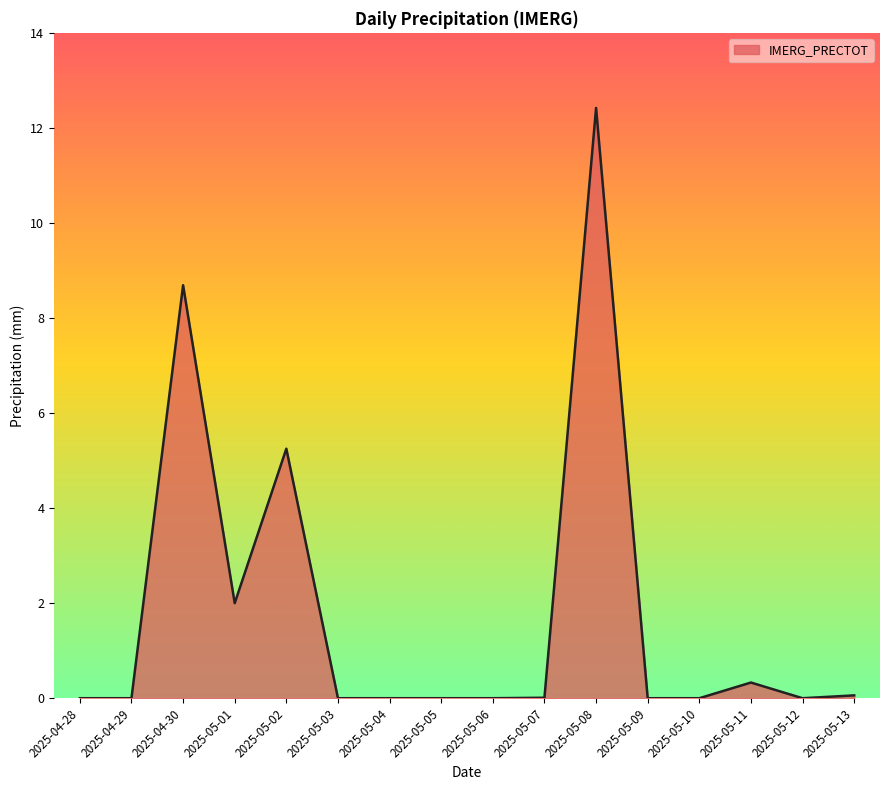

Approximately how many times larger is the value at 2025-05-02 compared to 2025-04-30?

0.6